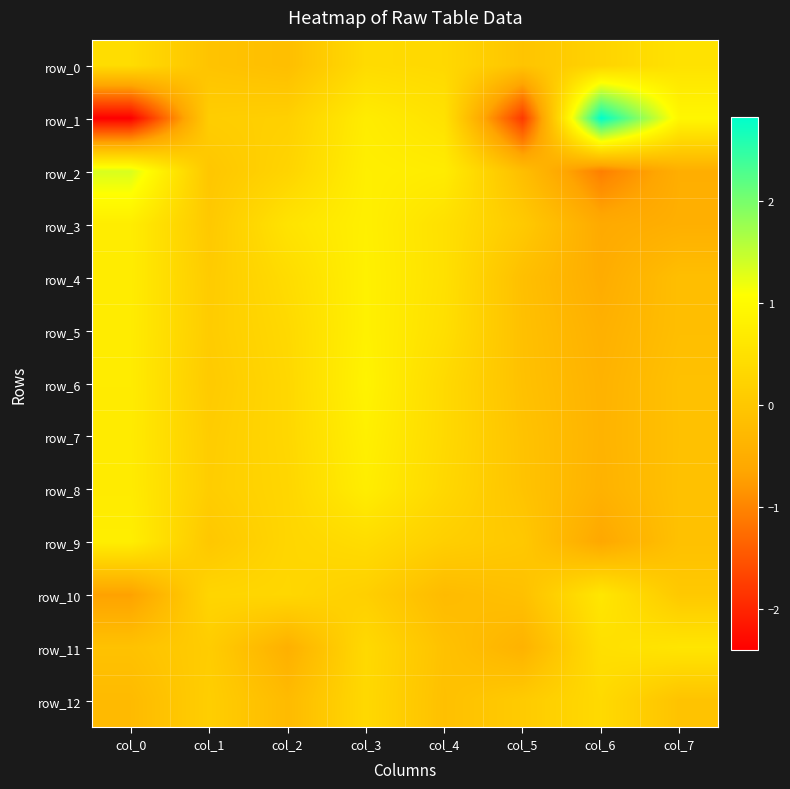

What is the spread (max minus min) of values at col_7?

1.4